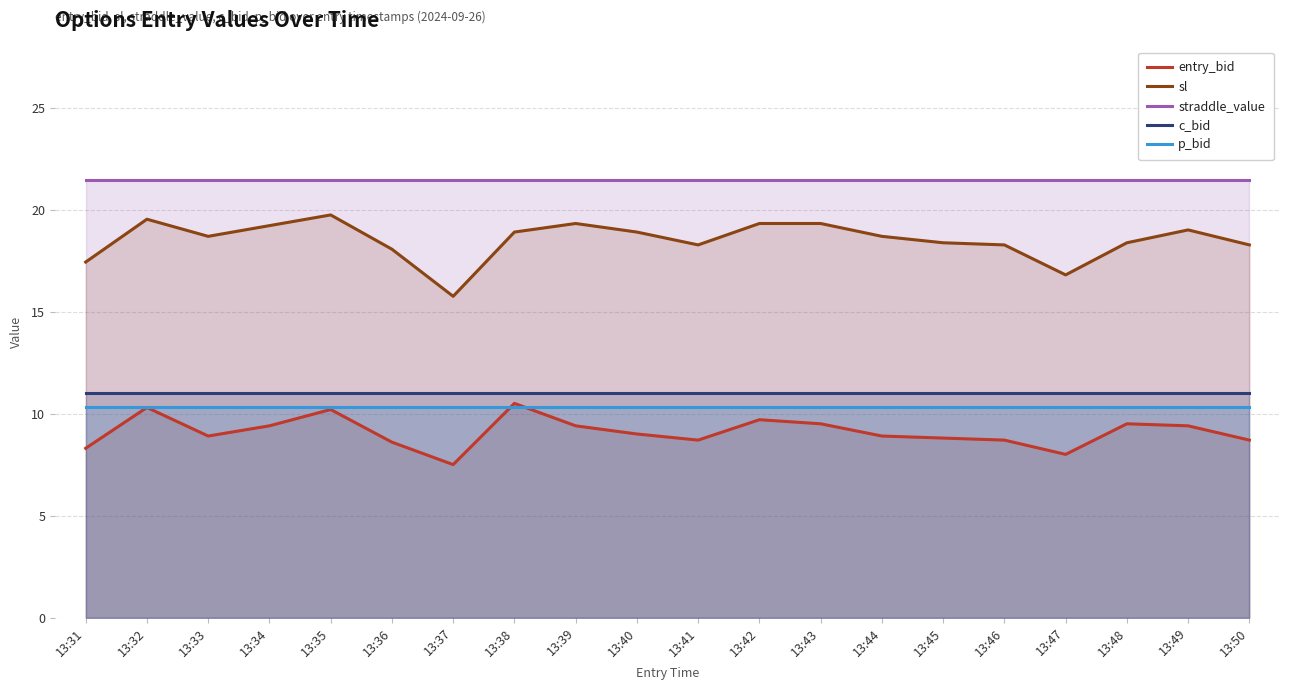

What is the maximum value for c_bid?

11.0